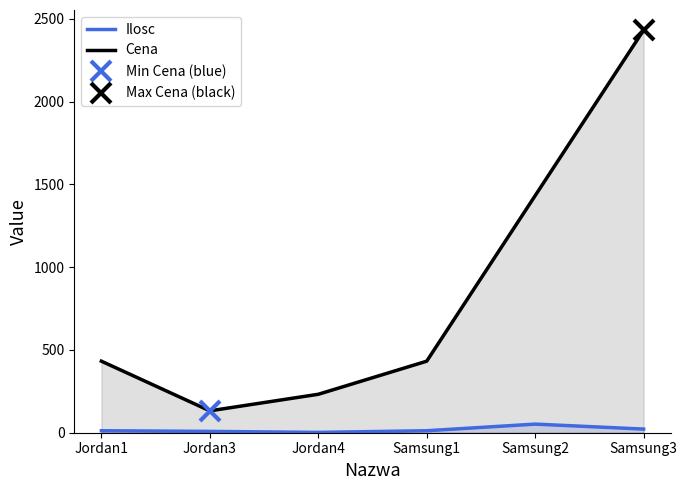

What value does the Cena series have at Jordan3?

132.2